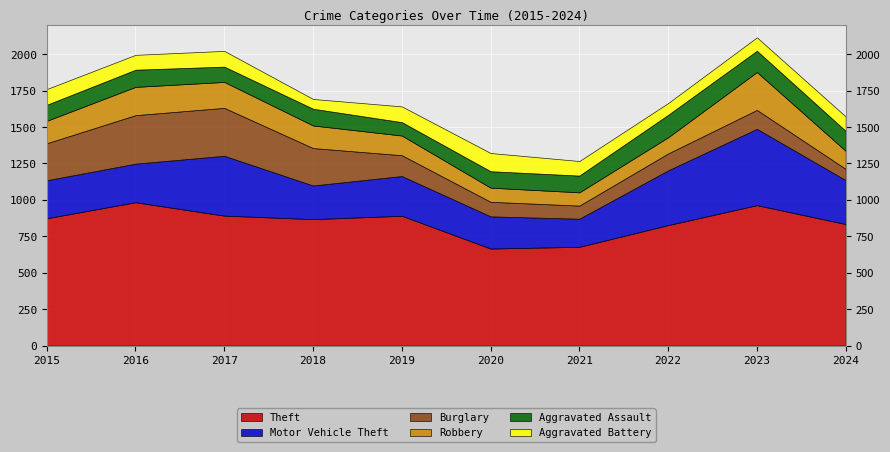

Where is the first local maximum for Robbery?

2016